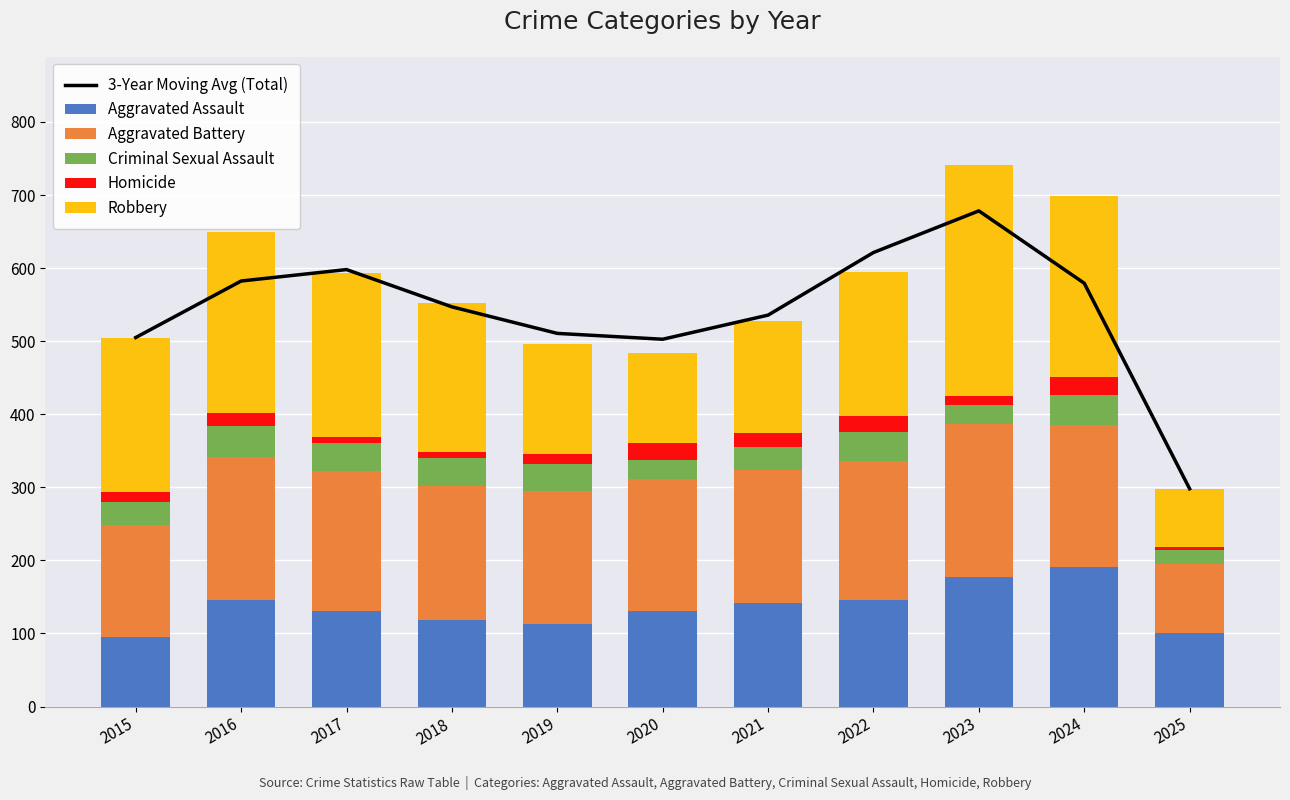

How many distinct data groups are displayed?

6